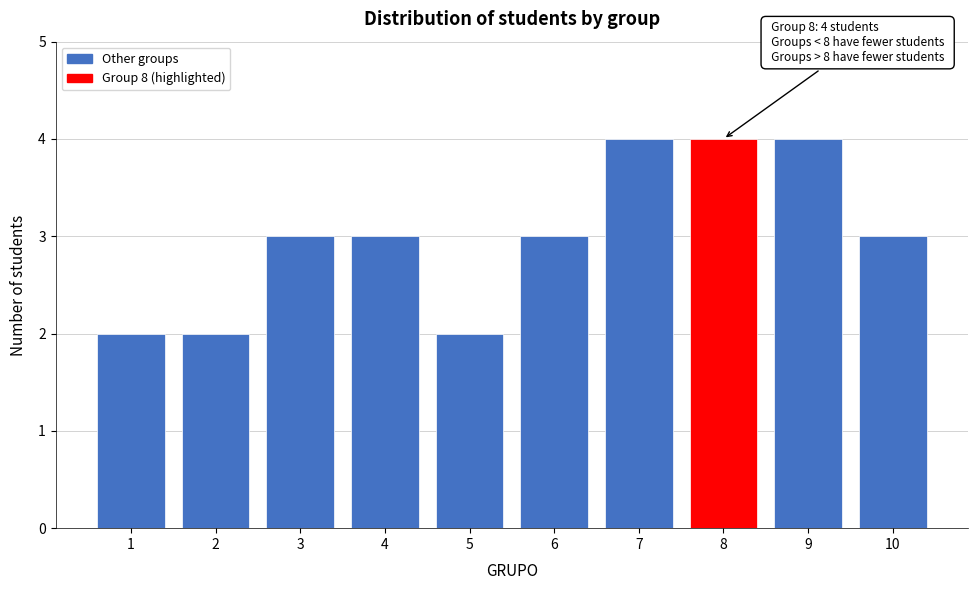

Reading right to left, what are all the values shown in this chart?

10=3	9=4	8=4	7=4	6=3	5=2	4=3	3=3	2=2	1=2